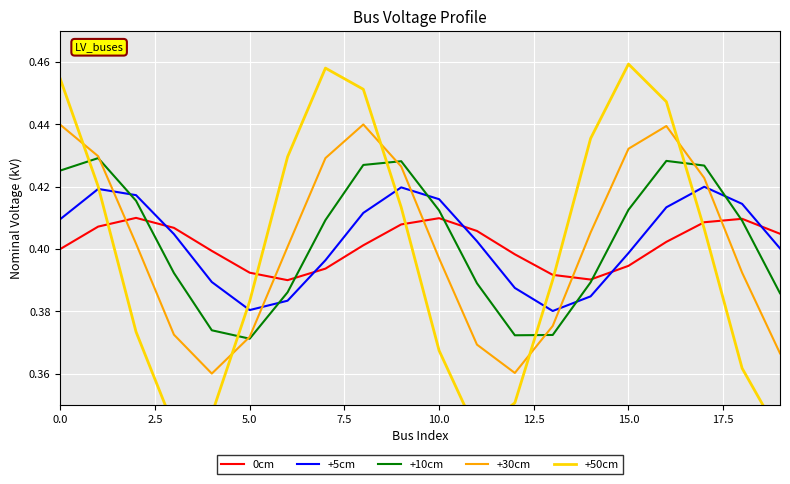

What is the sum of all +5cm values?

8.0